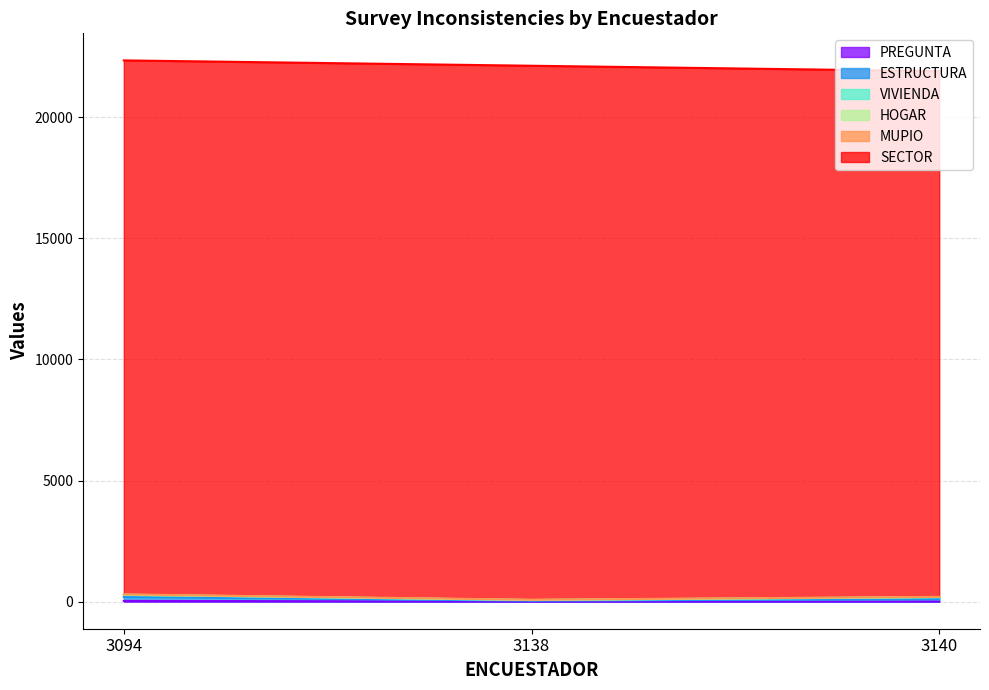

What is the highest value of the PREGUNTA series?

31.7